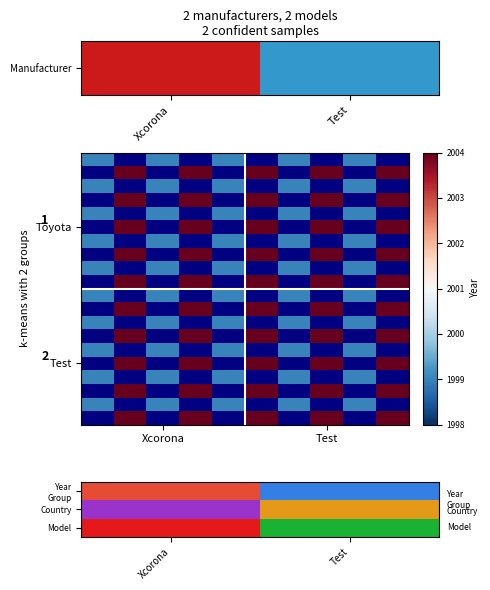

What is the difference between the highest and lowest values at 3?

6